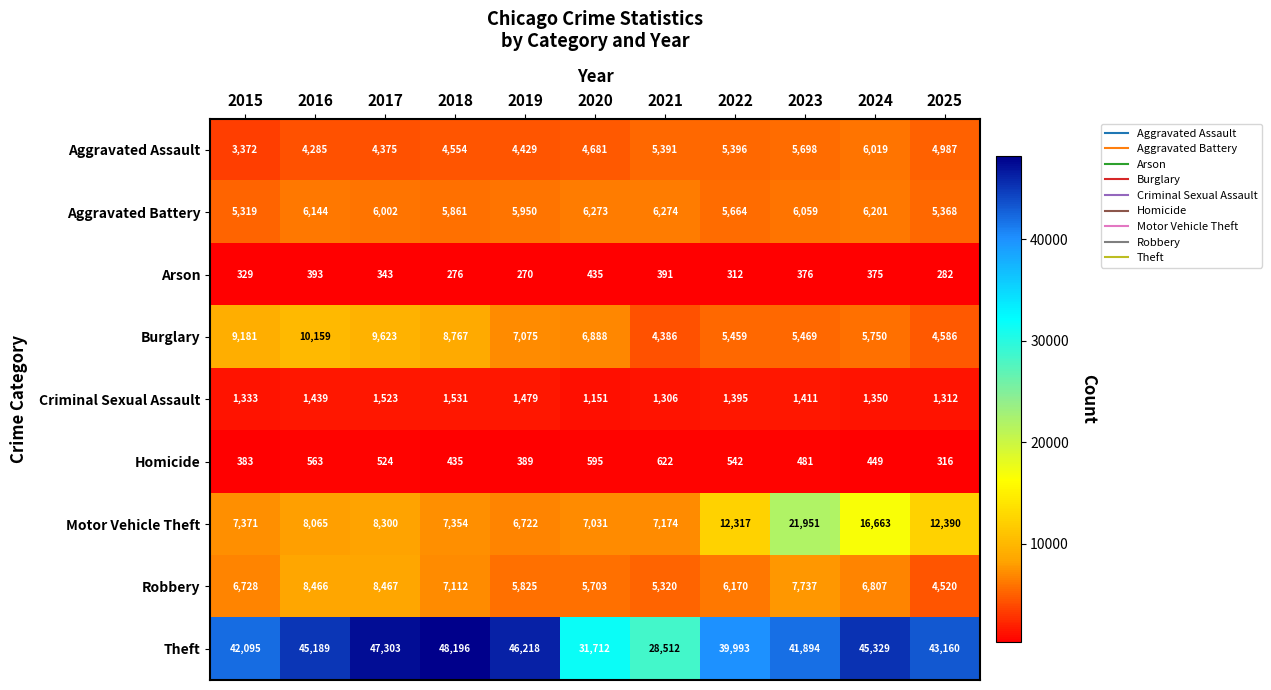

Is it true that Motor Vehicle Theft equals 4216 at 2020?

False